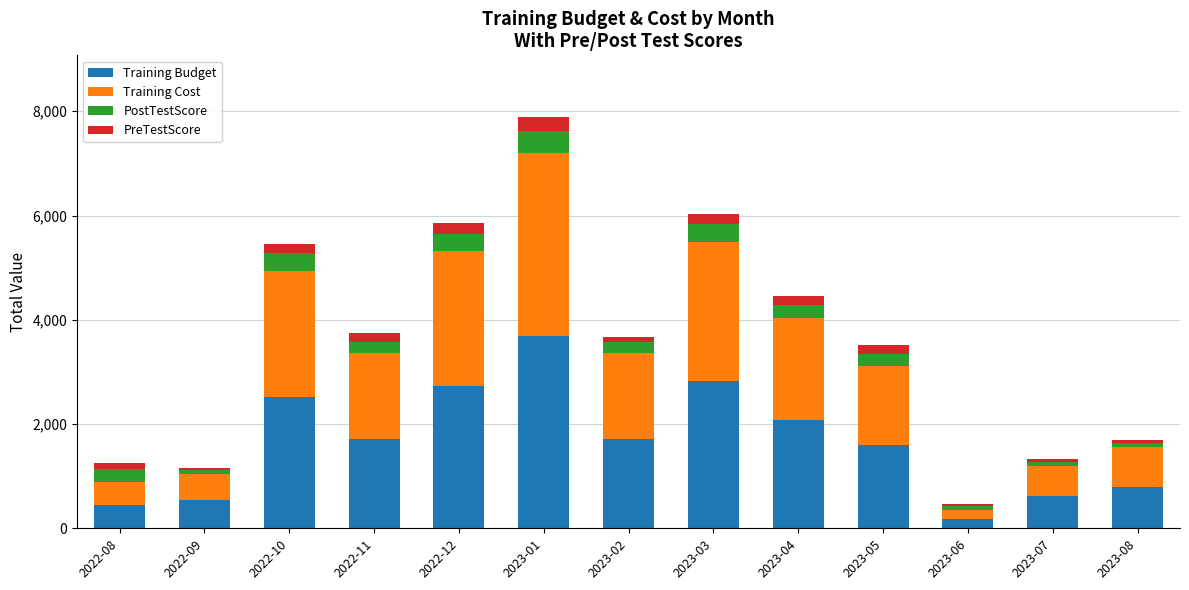

How many values in the Training Budget series are below 1717?

6